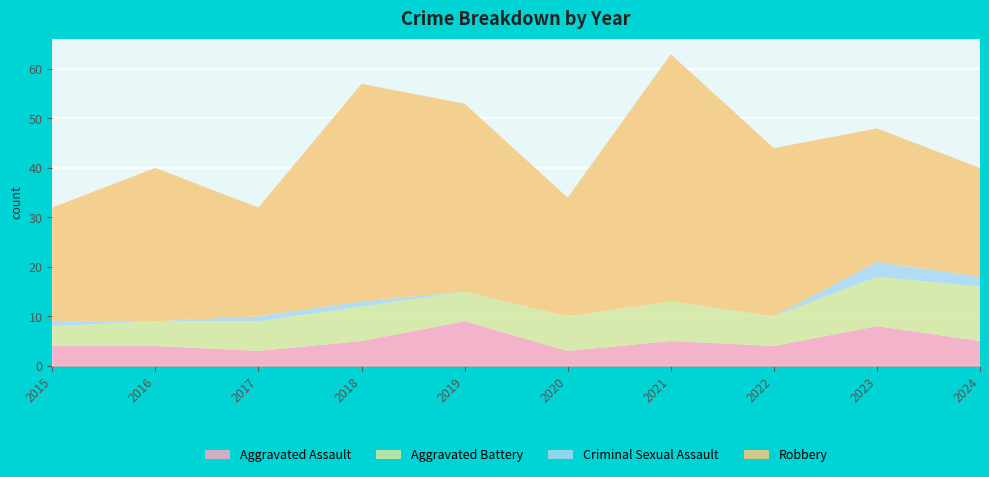

Reading right to left, transcribe all the data shown in this chart.

Aggravated Assault: 5	8	4	5	3	9	5	3	4	4
Aggravated Battery: 11	10	6	8	7	6	7	6	5	4
Criminal Sexual Assault: 2	3	0	0	0	0	1	1	0	1
Robbery: 22	27	34	50	24	38	44	22	31	23